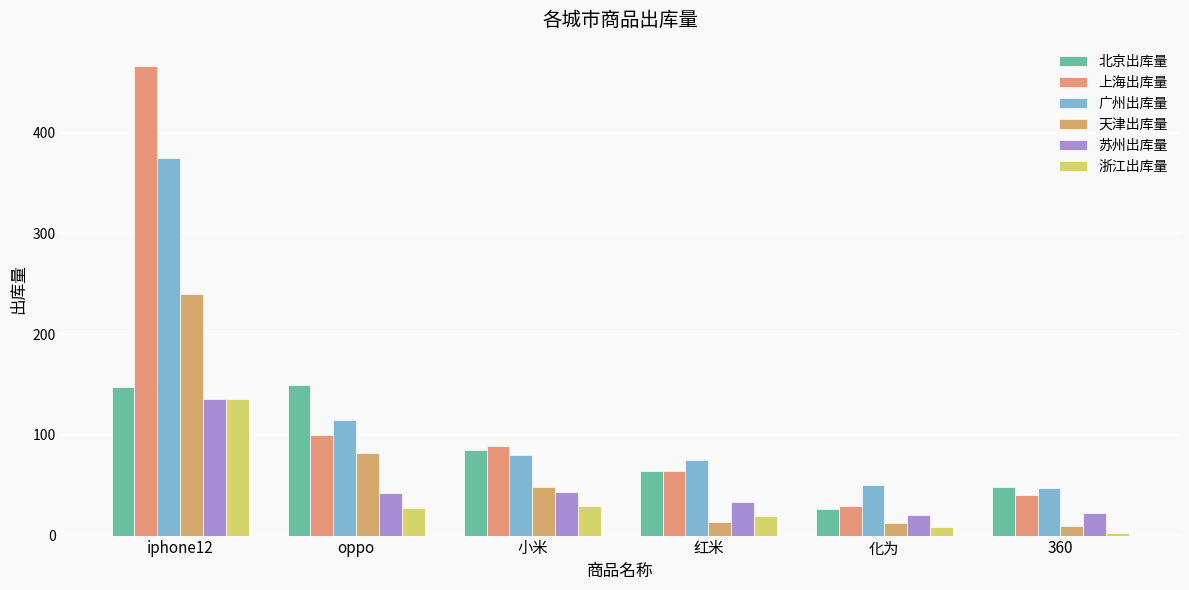

Reading left to right, extract all data points from this chart.

北京出库量: 147	149	85	64	26	48
上海出库量: 466	100	89	64	29	40
广州出库量: 375	115	80	75	50	47
天津出库量: 240	82	48	13	12	10
苏州出库量: 136	42	43	33	20	22
浙江出库量: 136	27	29	19	9	3